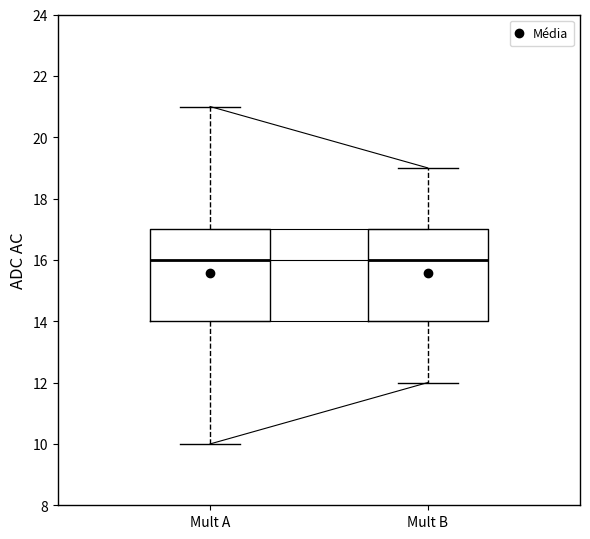

Reading left to right, transcribe this box plot: for each box, give where its median line is, the range the box spans, and where its two whiskers end, as read against the y-axis. The values are not printed on the chart, so give them approximately, as read against the axis.

Mult A: median 16, box 14 to 17, whiskers 10 to 21
Mult B: median 16, box 14 to 17, whiskers 12 to 19